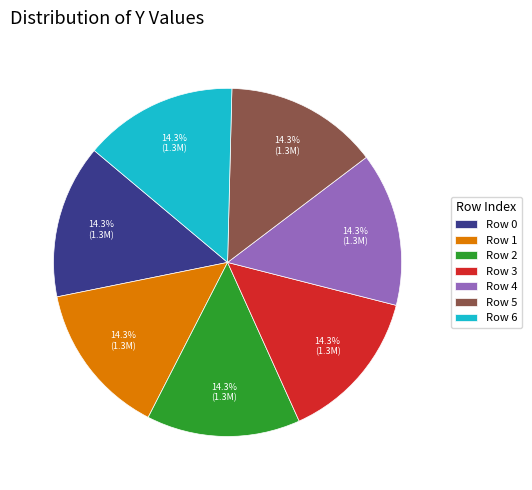

Approximately how many times larger is the value at Row 4 compared to Row 3?

1.0